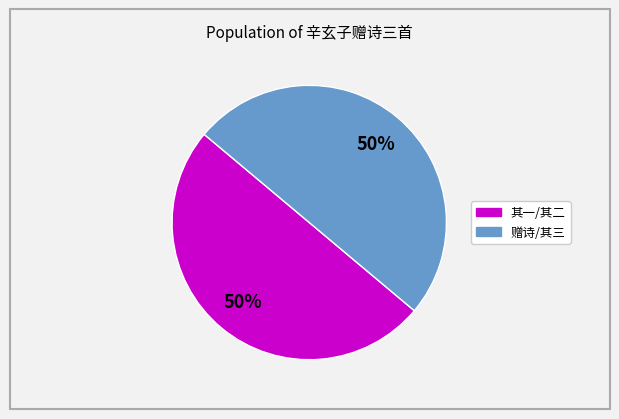

To the nearest percent, what is the average slice percentage?

50%